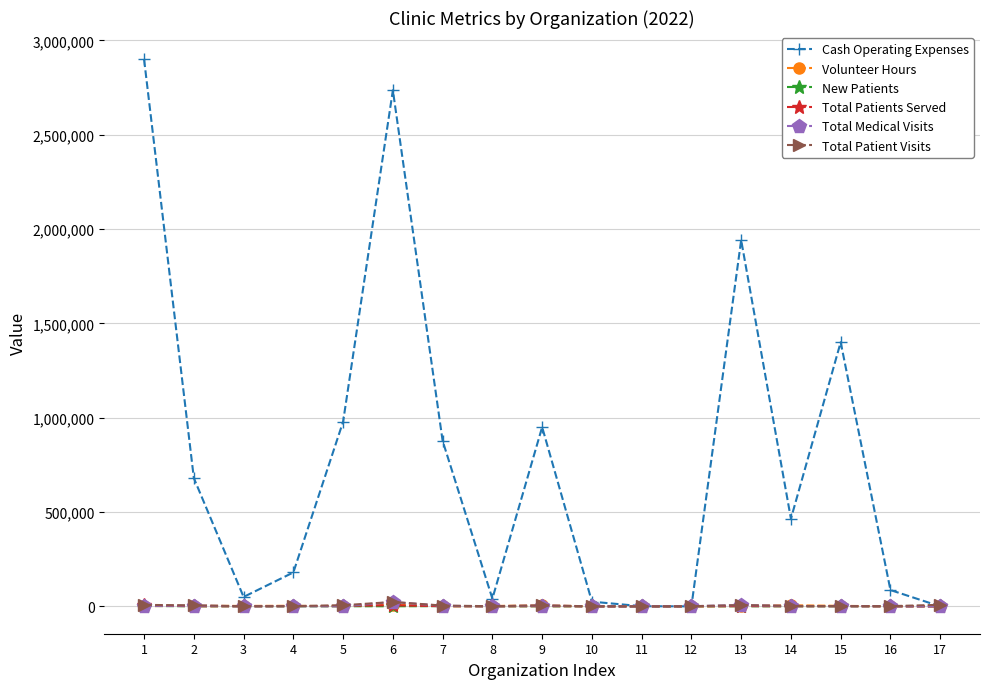

Count the number of categories in the chart.

17